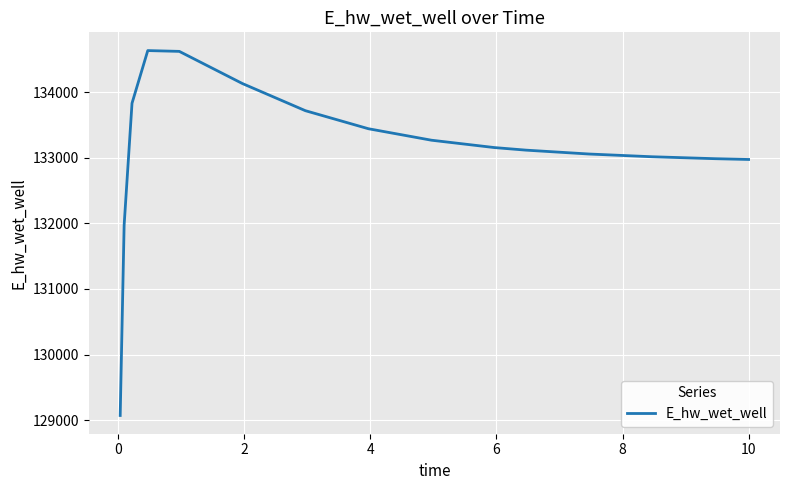

What is the smallest value displayed?

129072.1